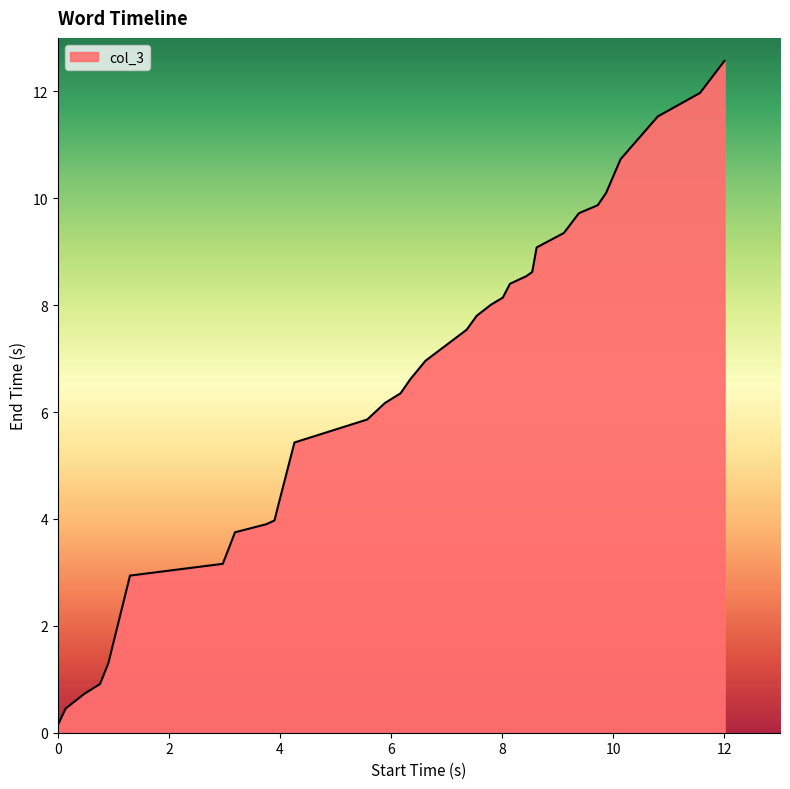

What is the maximum value shown in the chart?

12.6